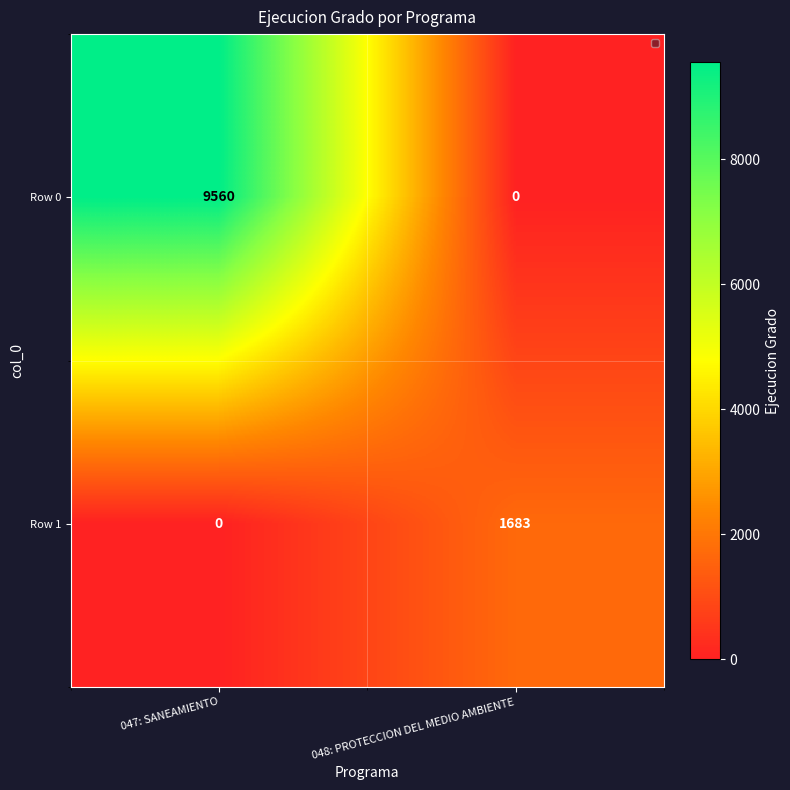

What is the sum of all Row 1 values?

1683